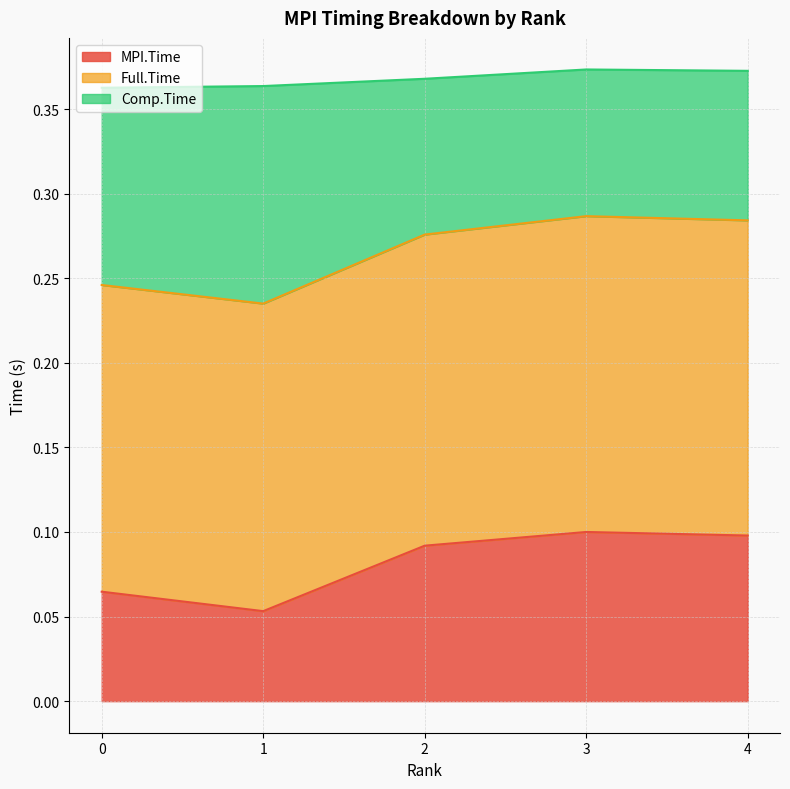

Which category has the lowest value in the MPI.Time series?

1